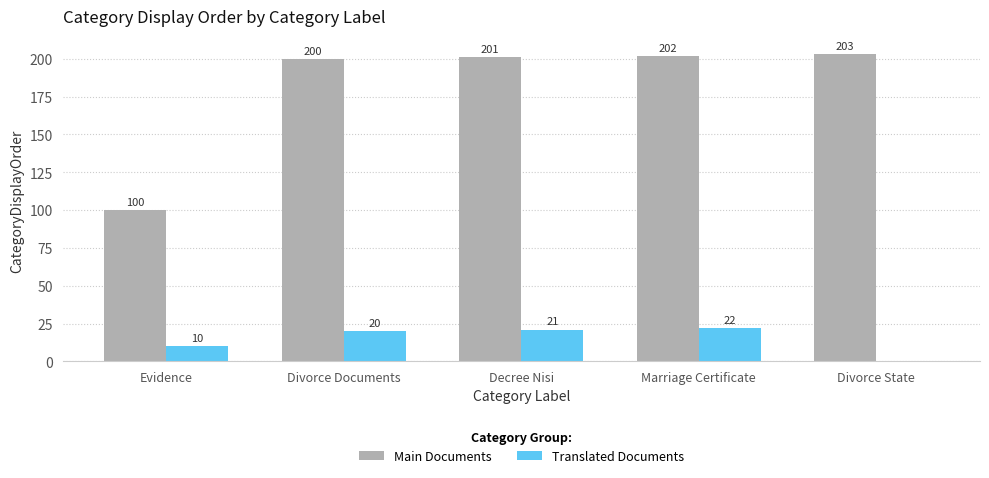

How many groups of bars are there?

5